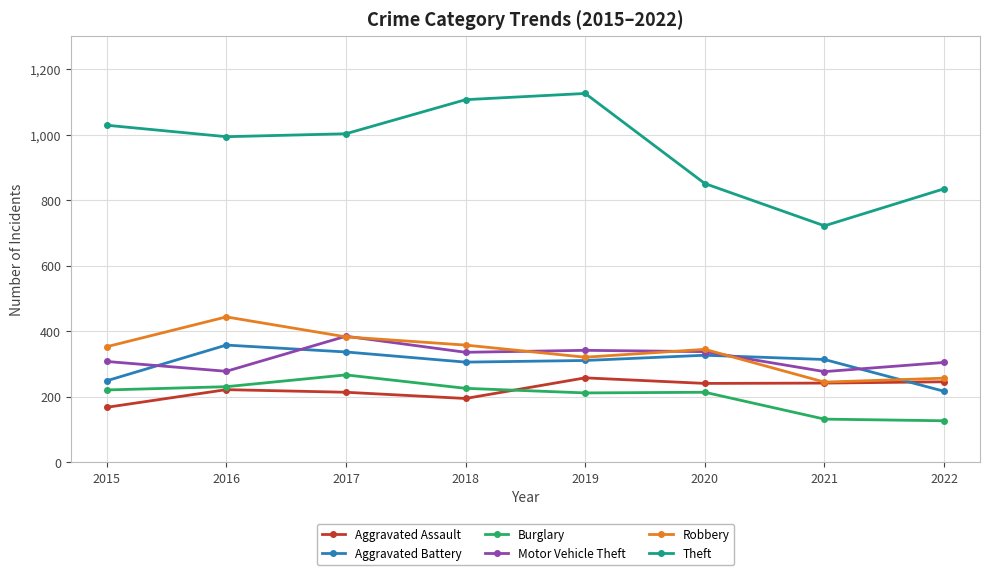

True or false: Burglary has a value of 132 at 2021.

True